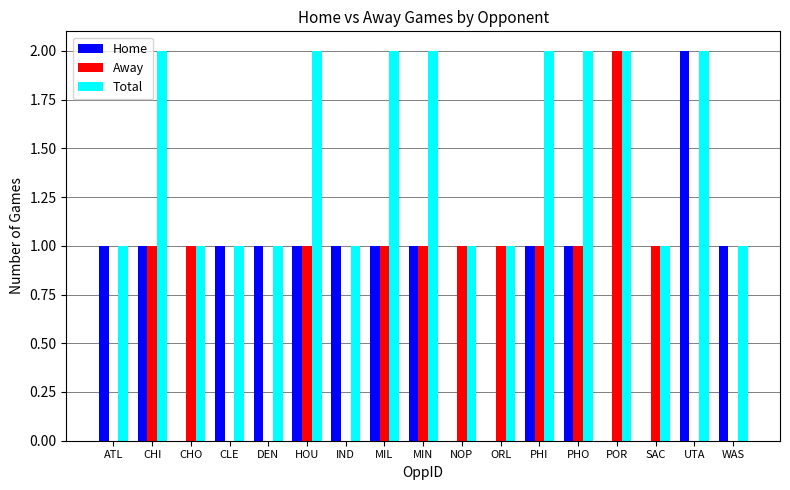

What is the sum of all Home values?

13